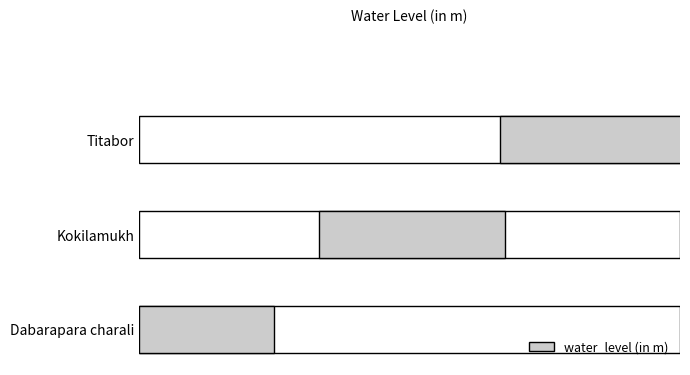

What is the difference between the values at Kokilamukh and Dabarapara charali?

0.3